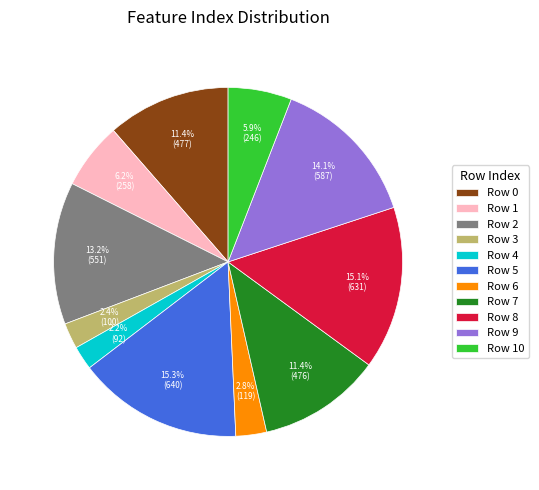

Do Row 7 and Row 4 together represent more than half of the pie?

No